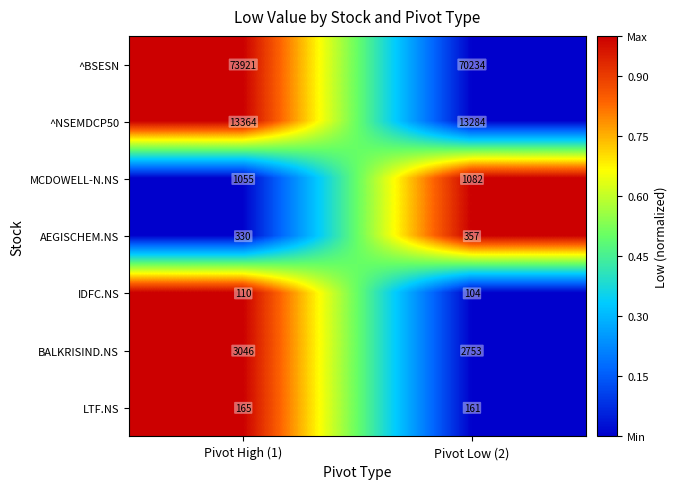

What is the average value of the ^NSEMDCP50 series?

13324